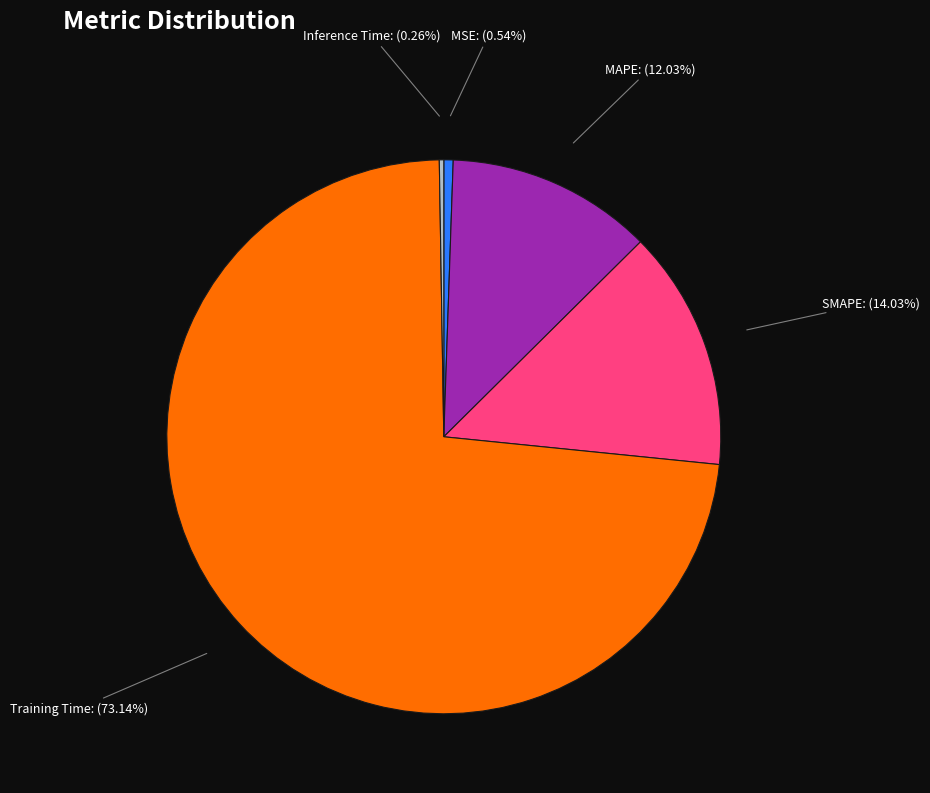

Between MAPE: (12.03%) and Training Time: (73.14%), which is larger?

Training Time: (73.14%)